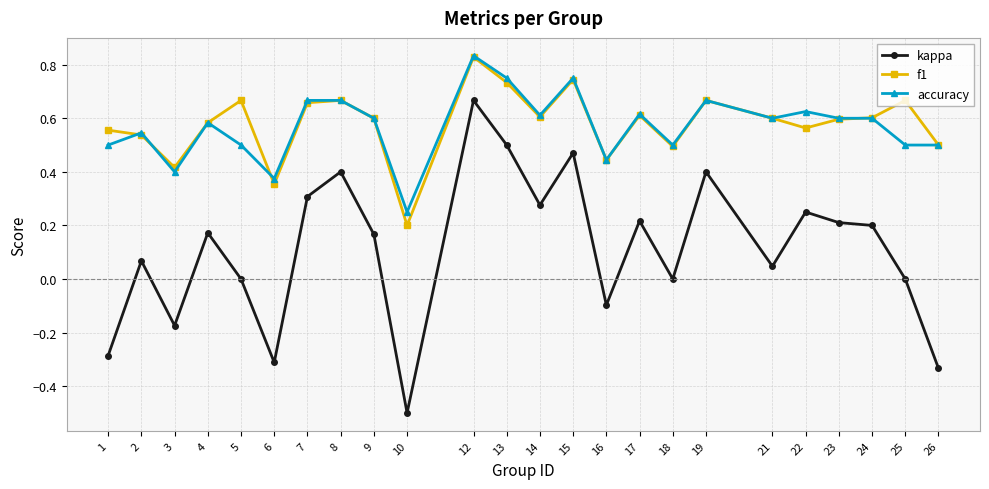

What is the minimum value for kappa?

-0.5